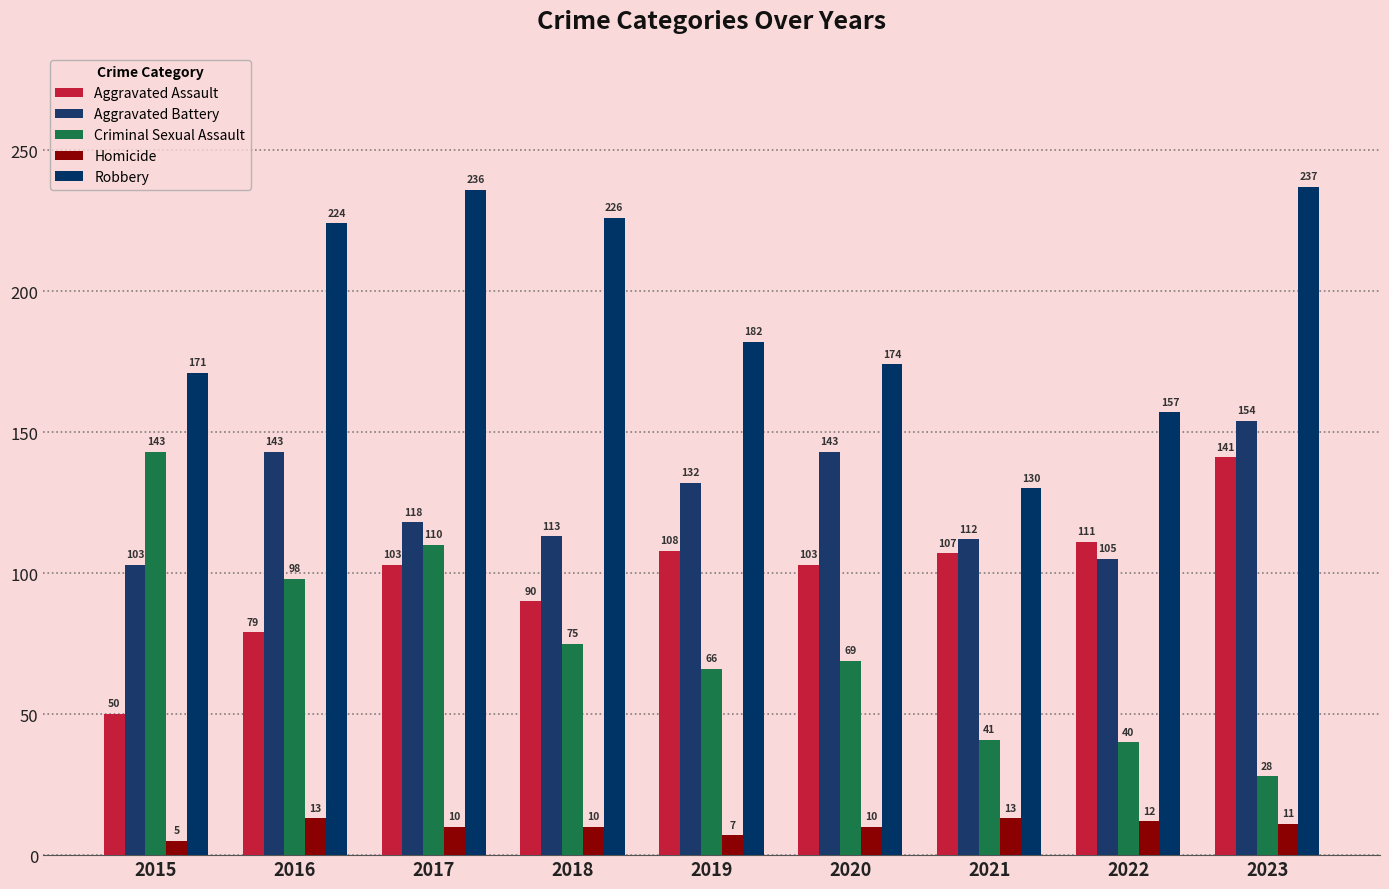

What is the difference between the maximum and minimum values in the Criminal Sexual Assault series?

115